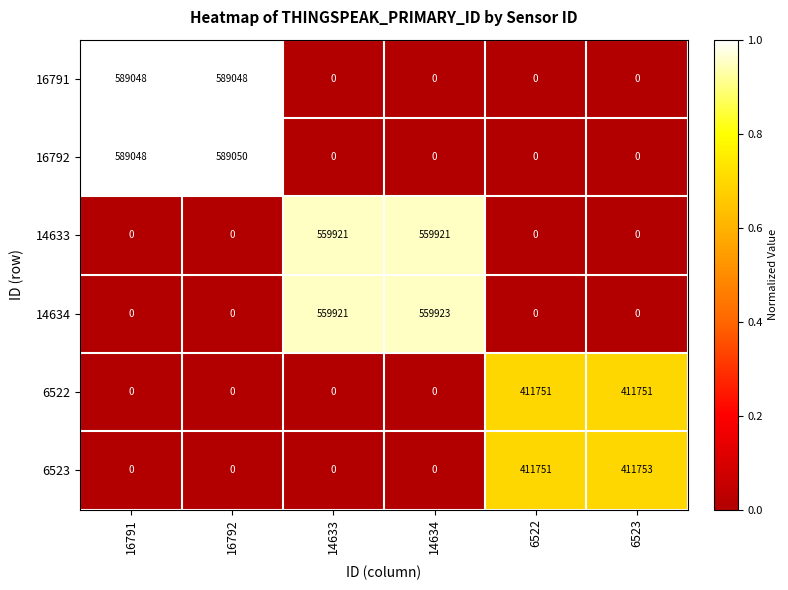

Which series changed the most between 6522 and 6523?

6523